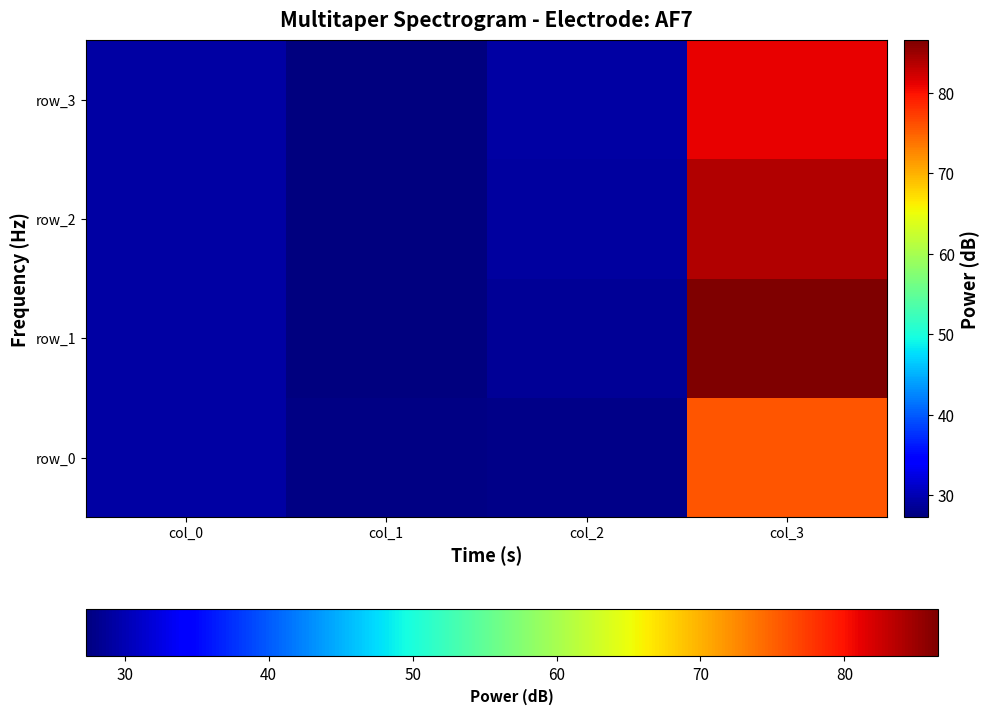

How many data points in row_0 are less than 29?

2